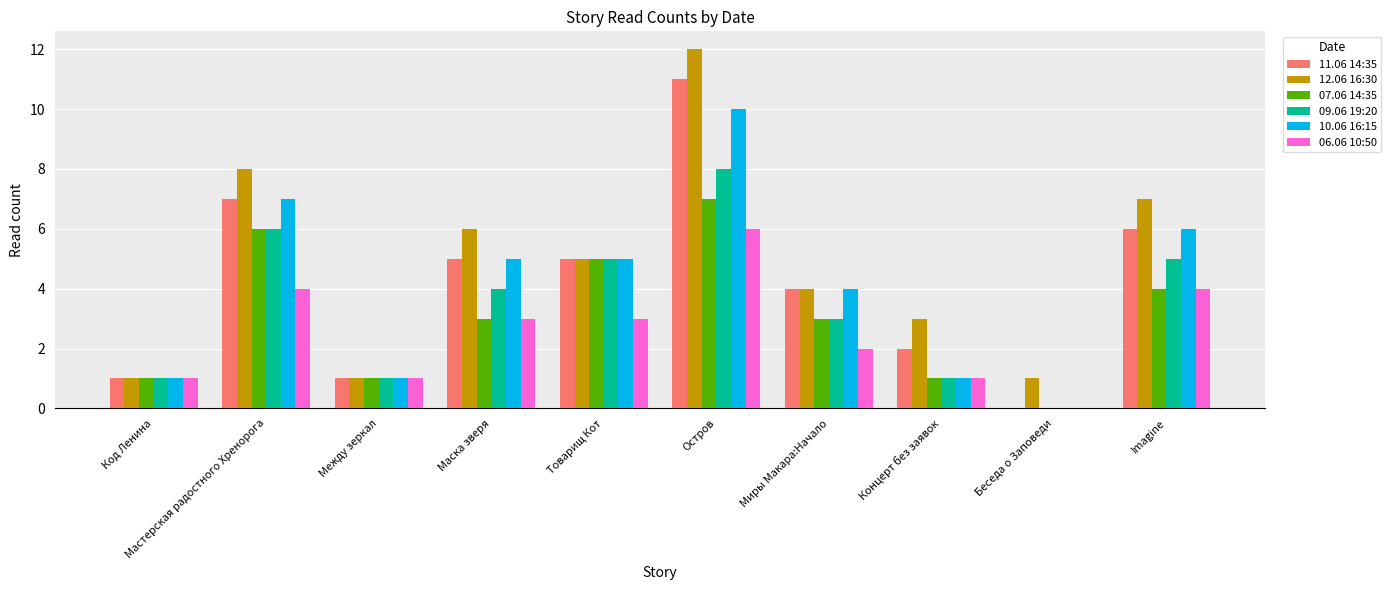

Reading left to right, list all the values displayed in this chart.

11.06 14:35: Код Ленина=1	Мастерская радостного Хренорога=7	Между зеркал=1	Маска зверя=5	Товарищ Кот=5	Остров=11	Миры Макара:Начало=4	Концерт без заявок=2	Беседа о Заповеди=0	Imagine=6
12.06 16:30: Код Ленина=1	Мастерская радостного Хренорога=8	Между зеркал=1	Маска зверя=6	Товарищ Кот=5	Остров=12	Миры Макара:Начало=4	Концерт без заявок=3	Беседа о Заповеди=1	Imagine=7
07.06 14:35: Код Ленина=1	Мастерская радостного Хренорога=6	Между зеркал=1	Маска зверя=3	Товарищ Кот=5	Остров=7	Миры Макара:Начало=3	Концерт без заявок=1	Беседа о Заповеди=0	Imagine=4
09.06 19:20: Код Ленина=1	Мастерская радостного Хренорога=6	Между зеркал=1	Маска зверя=4	Товарищ Кот=5	Остров=8	Миры Макара:Начало=3	Концерт без заявок=1	Беседа о Заповеди=0	Imagine=5
10.06 16:15: Код Ленина=1	Мастерская радостного Хренорога=7	Между зеркал=1	Маска зверя=5	Товарищ Кот=5	Остров=10	Миры Макара:Начало=4	Концерт без заявок=1	Беседа о Заповеди=0	Imagine=6
06.06 10:50: Код Ленина=1	Мастерская радостного Хренорога=4	Между зеркал=1	Маска зверя=3	Товарищ Кот=3	Остров=6	Миры Макара:Начало=2	Концерт без заявок=1	Беседа о Заповеди=0	Imagine=4